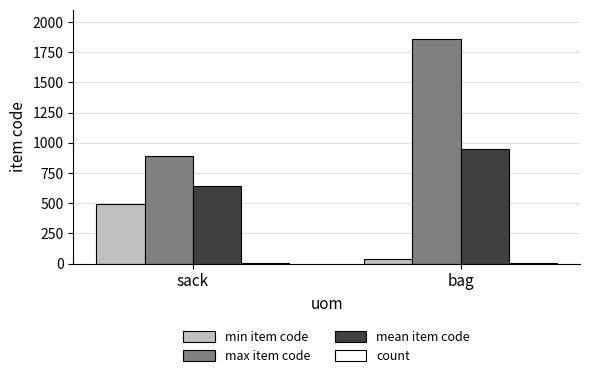

How many distinct data groups are displayed?

4